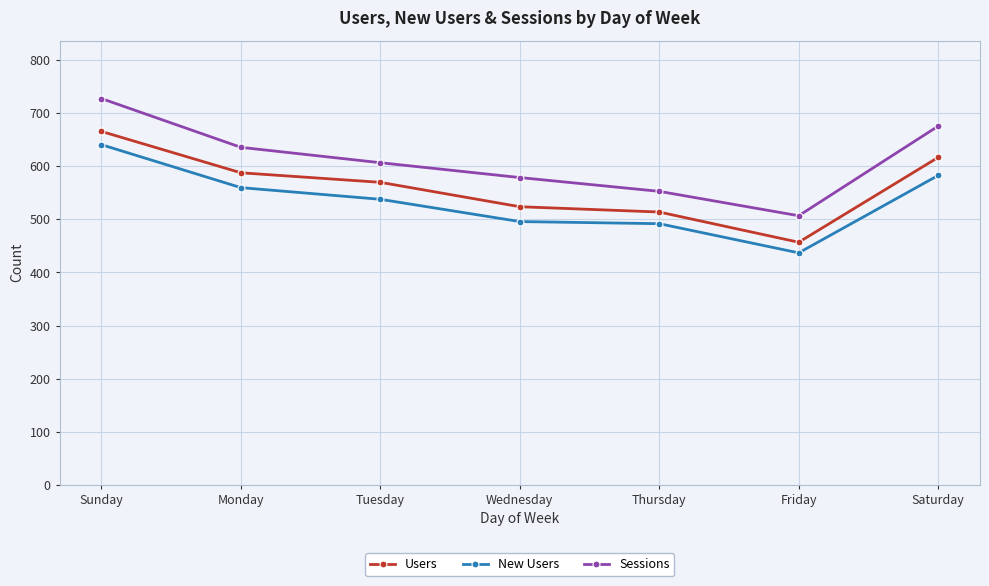

Is this an area chart (filled region under the line)?

No